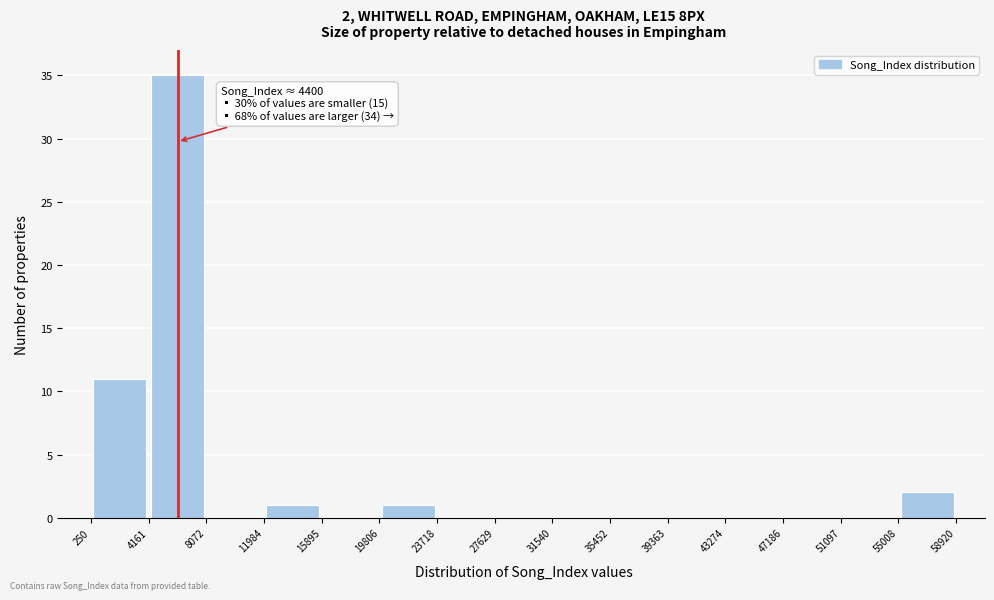

Which range on the x-axis has the tallest bar?

4161 to 8072